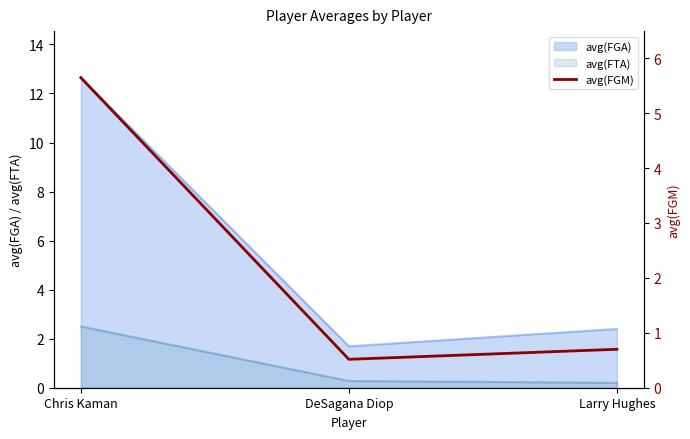

What is the approximate value of avg(FGA) at Chris Kaman?

12.6